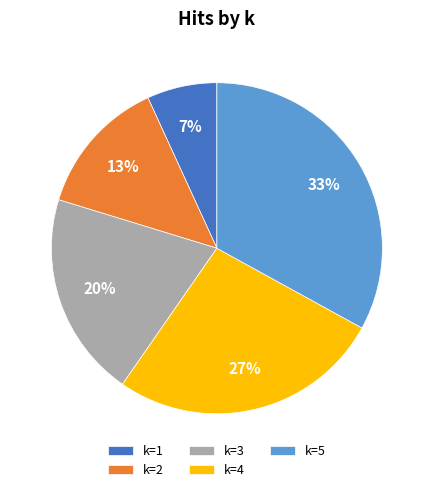

Is the sum of k=5 and k=2 greater than half?

No